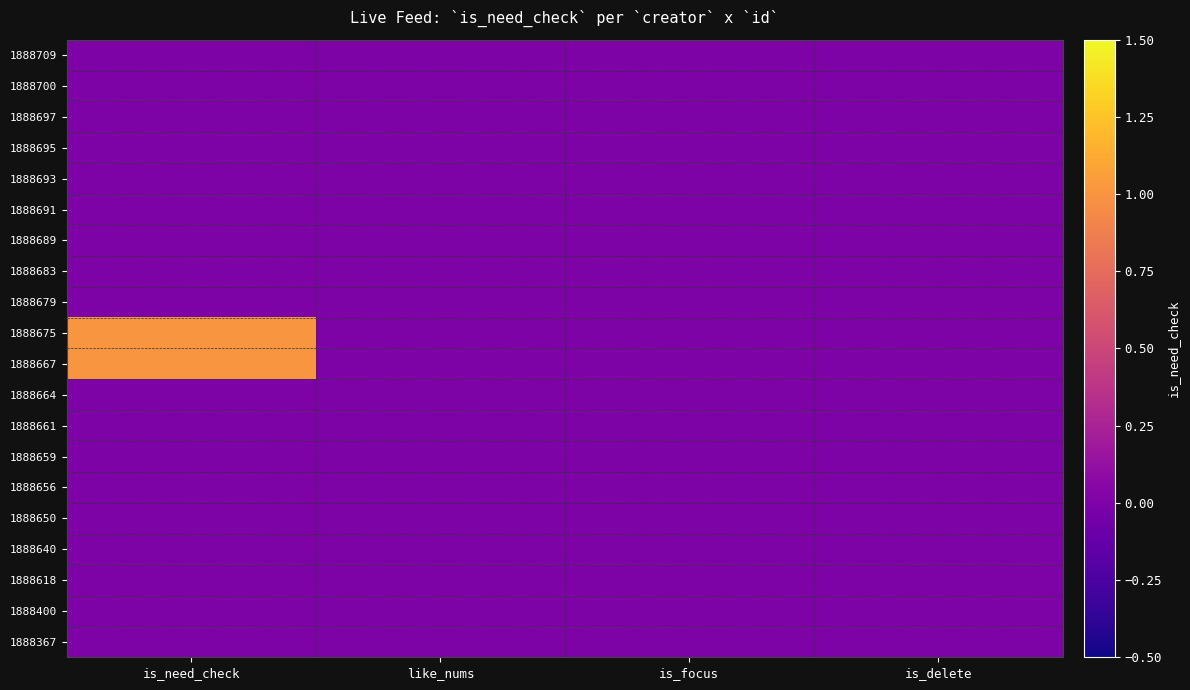

List the series in order of their peak value, highest first.

1888675, 1888667, 1888709, 1888700, 1888697, 1888695, 1888693, 1888691, 1888689, 1888683, 1888679, 1888664, 1888661, 1888659, 1888656, 1888650, 1888640, 1888618, 1888400, 1888367